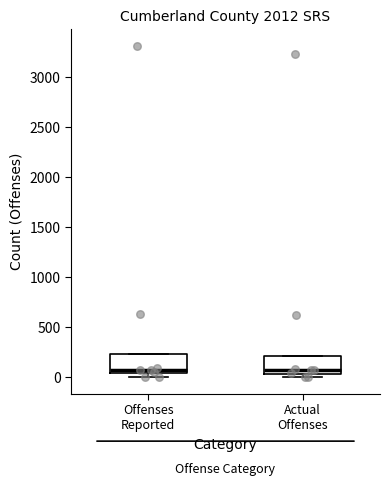

Reading left to right, transcribe this box plot: for each box, give where its median line is, the range the box spans, and where its two whiskers end, as read against the y-axis. The values are not printed on the chart, so give them approximately, as read against the axis.

Offenses Reported: median 50 (just above the box's lower edge), box 50 to 250, whiskers 0 to 250
Actual Offenses: median 50 (just above the box's lower edge), box 50 to 200, whiskers 0 to 200